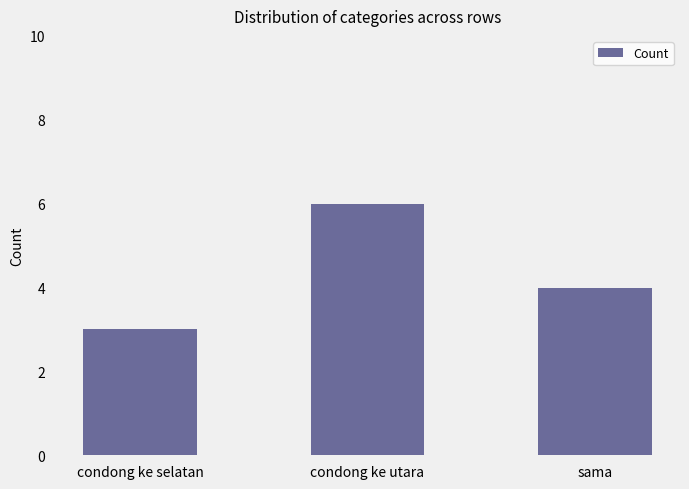

How many categories are shown in the chart?

3